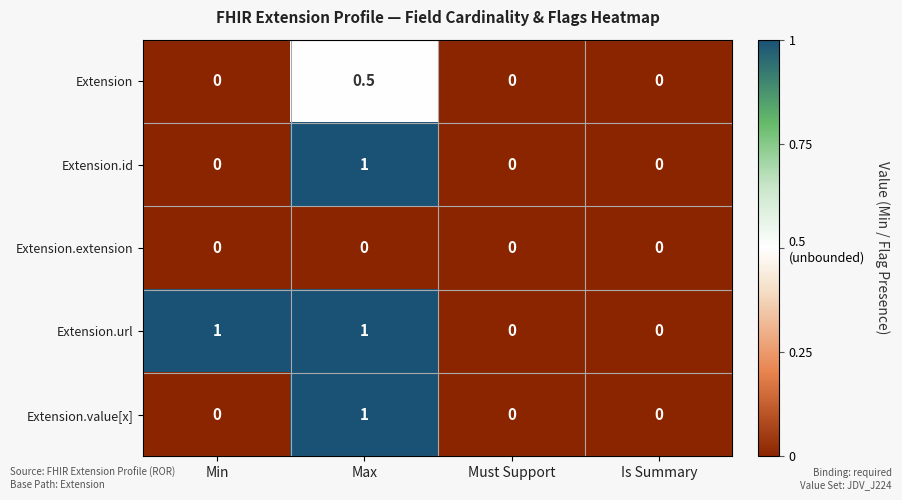

What value does the Extension.url series have at Max?

1.0